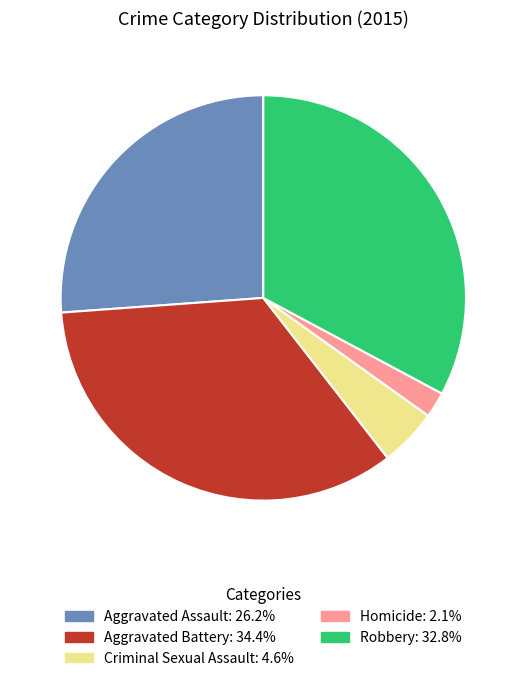

Does any single category account for the majority?

No